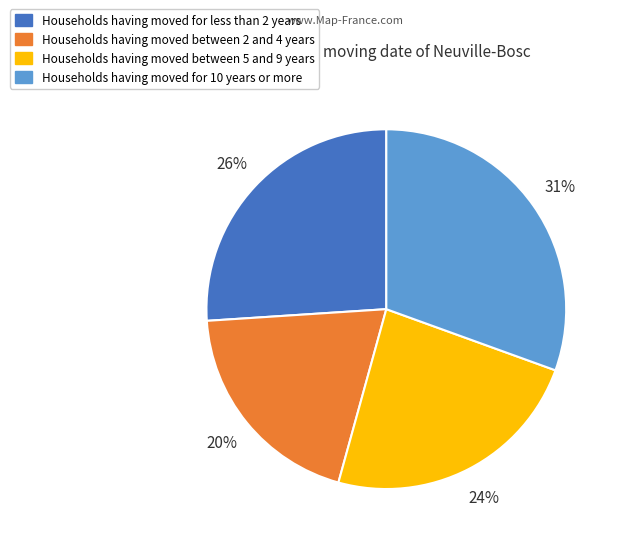

The Households having moved for less than 2 years slice represents 35% of the pie. True or false?

False